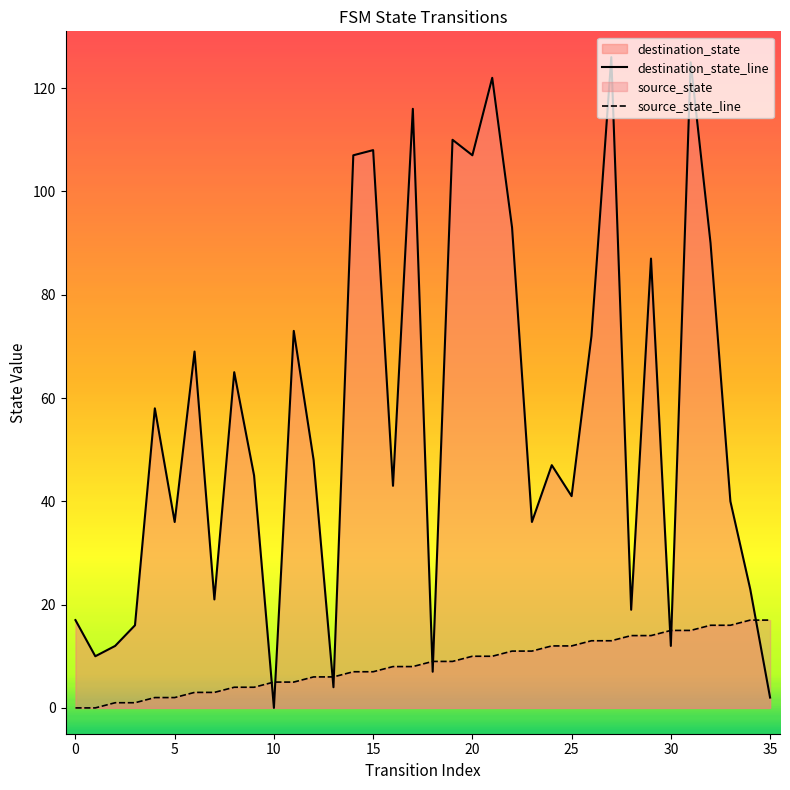

Which series contains the lowest Y value?

destination_state_line